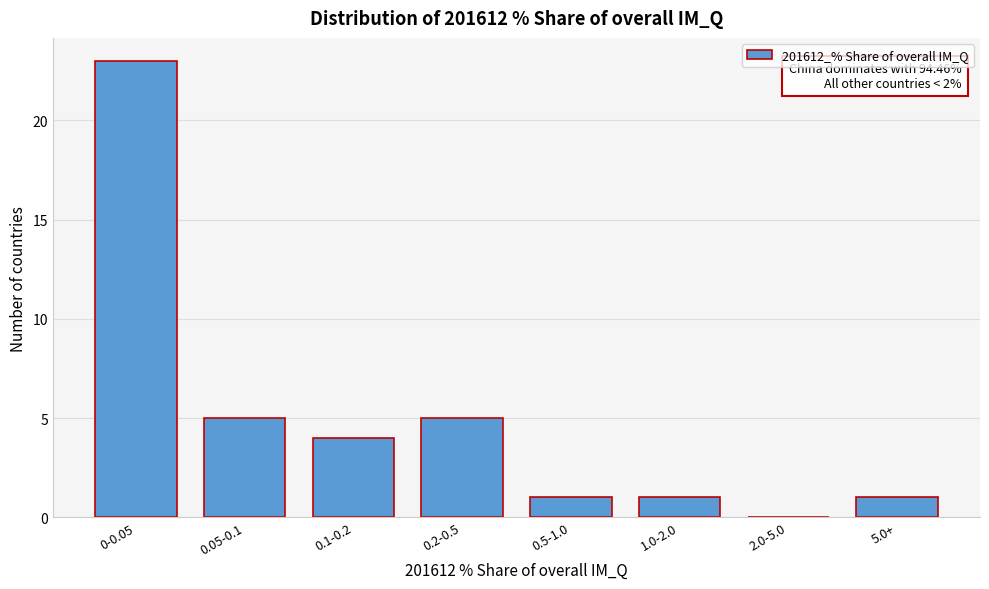

Reading right to left, transcribe all the data shown in this chart.

5.0+=1	2.0-5.0=0	1.0-2.0=1	0.5-1.0=1	0.2-0.5=5	0.1-0.2=4	0.05-0.1=5	0-0.05=23